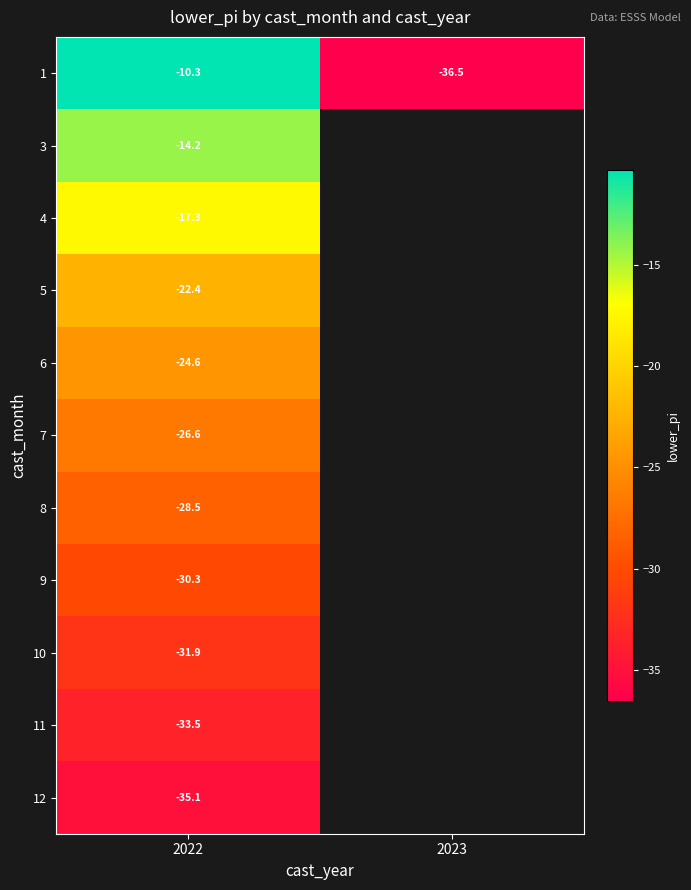

Is the value of 1 at 2023 greater than the value of 5 at 2022?

No